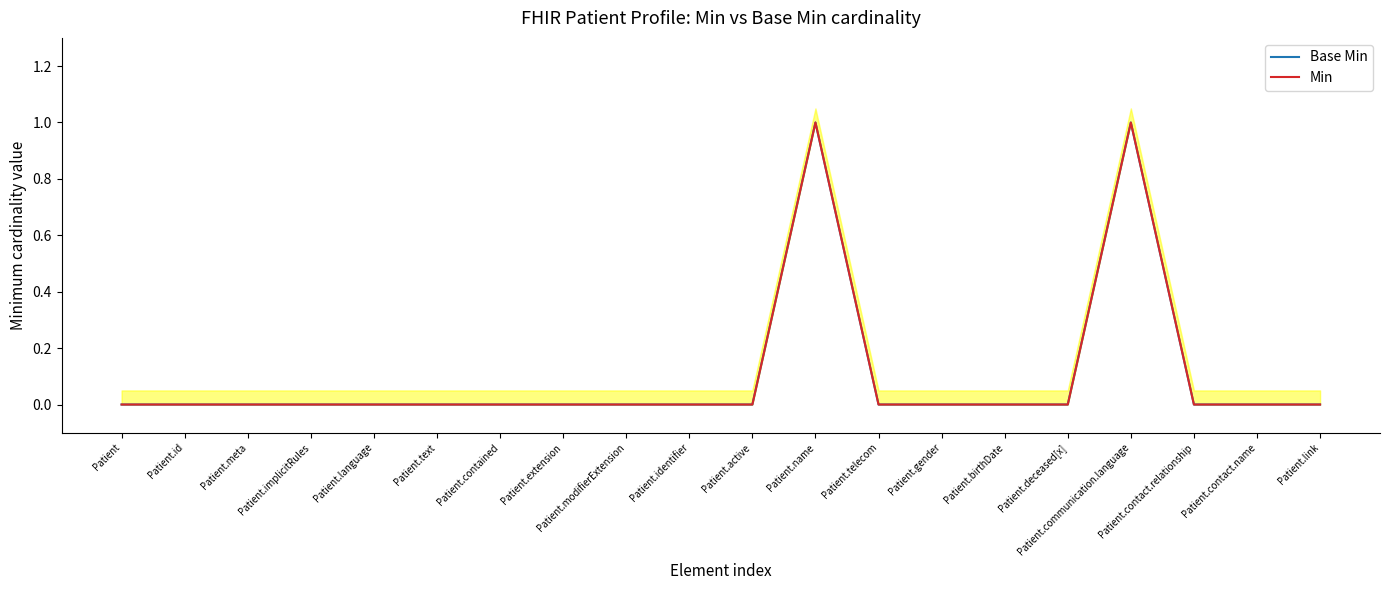

At which label does Min reach its minimum?

Patient